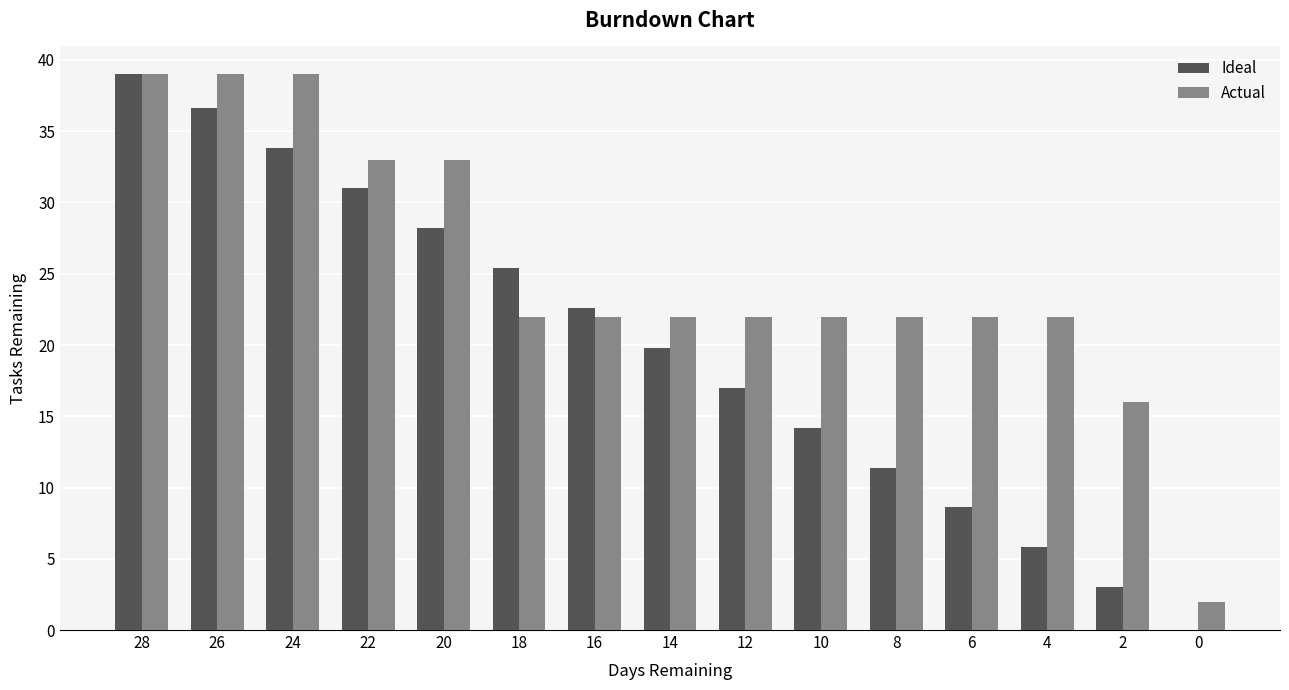

Count the Actual values in the range 22 to 33.

10